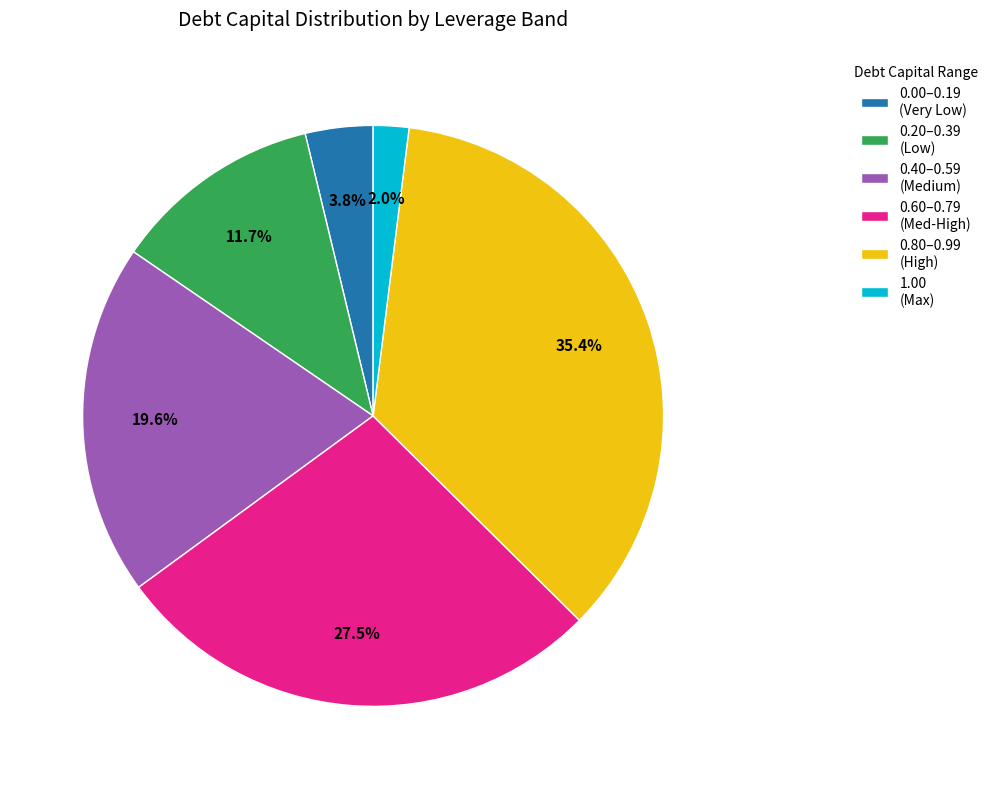

Which slice is the smallest?

1.00 (Max)